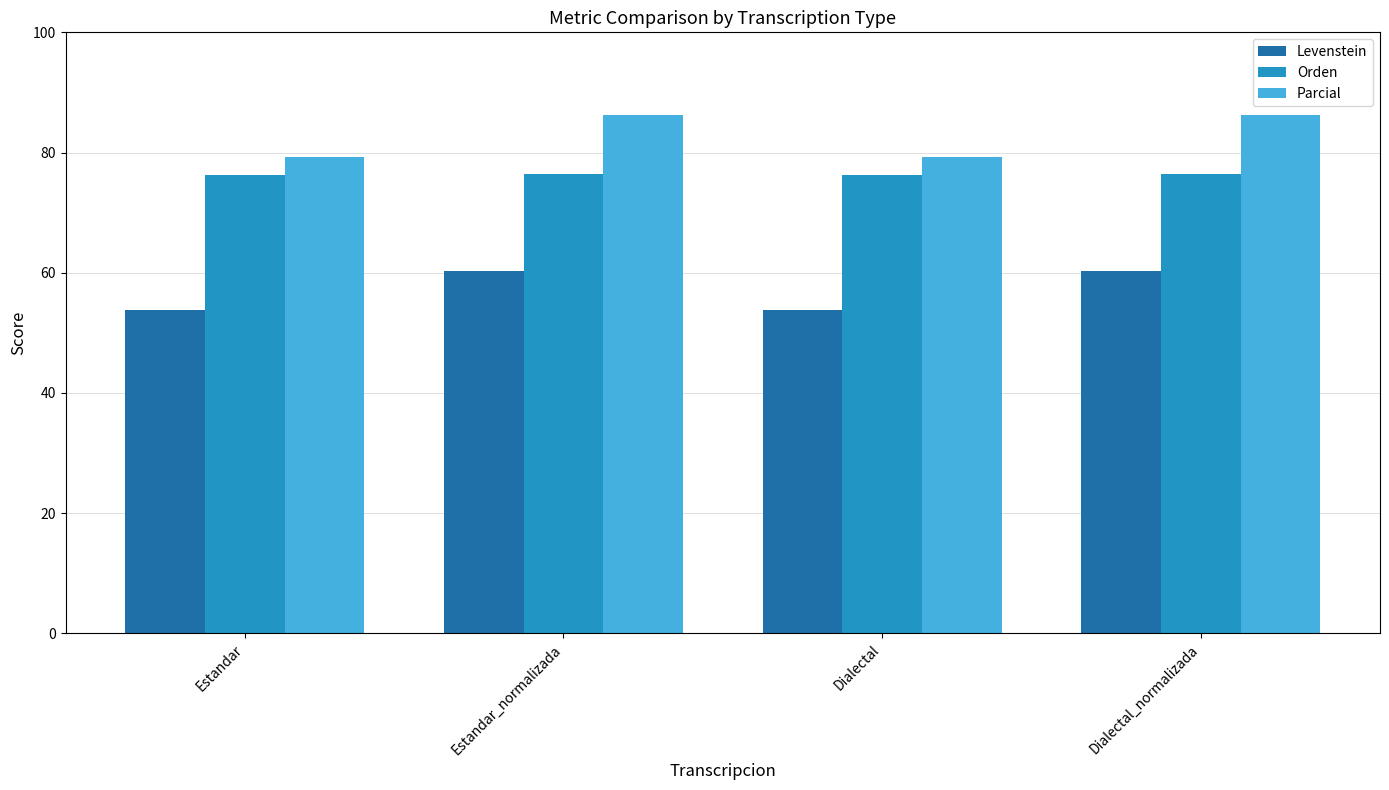

What is the approximate value of Levenstein at Estandar_normalizada?

60.3